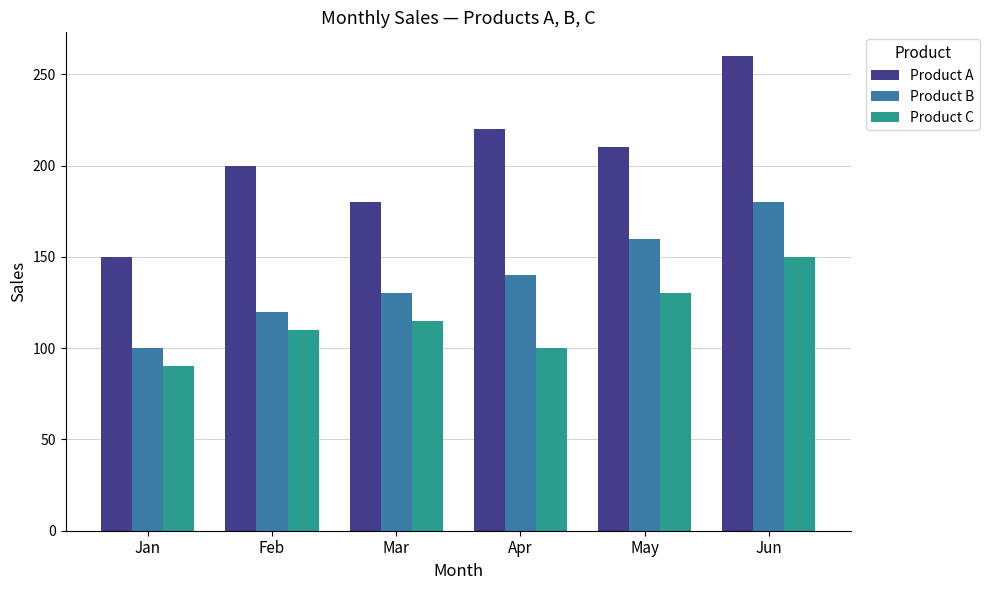

The Product A series shows 180 at Mar. True or false?

True